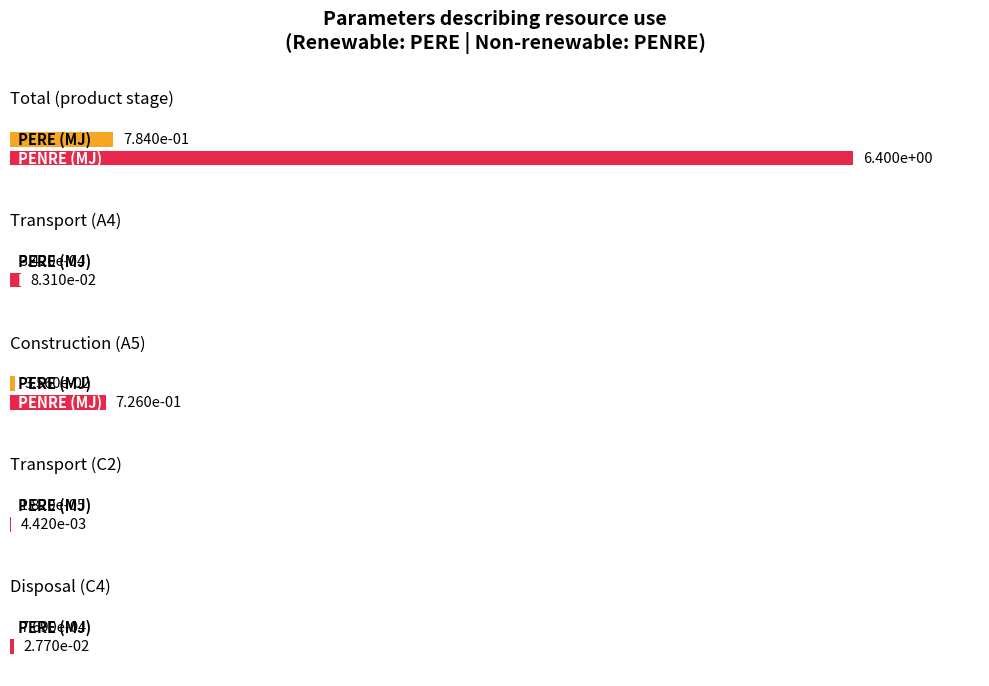

Reading right to left, what are all the values shown in this chart?

PERE (MJ): 0.0	0.0	0.0	0.0	0.8
PENRE (MJ): 0.0	0.0	0.7	0.1	6.4